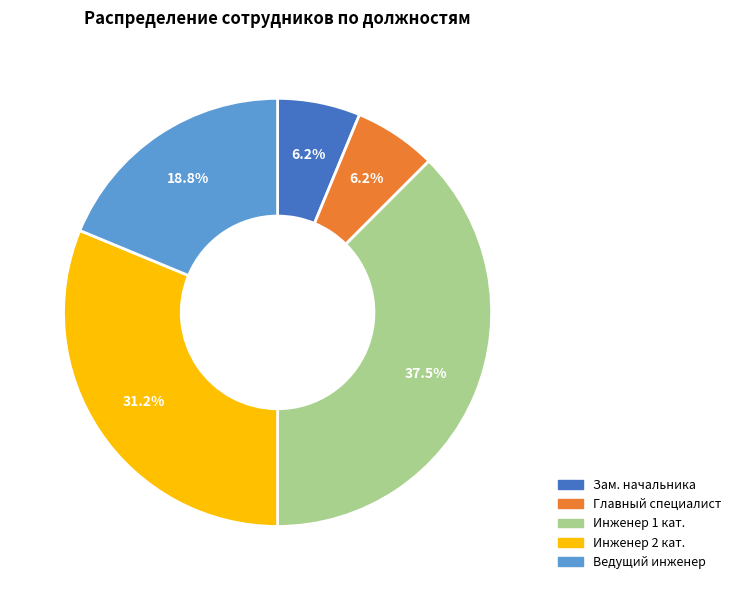

Does any single category account for the majority?

No